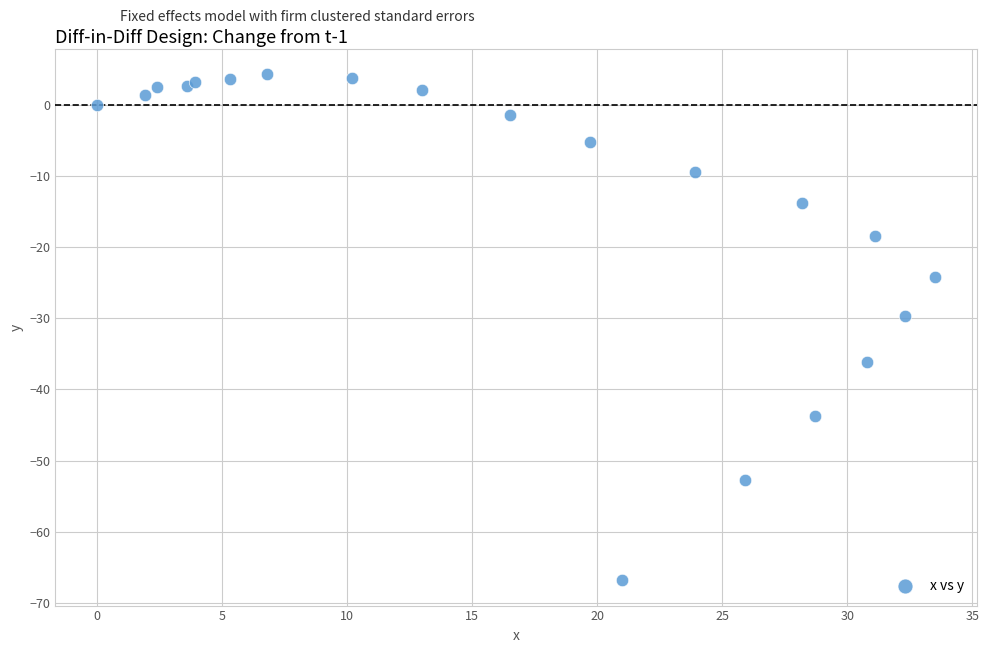

What Y value in the scatter plot is closest to -31?

-29.7